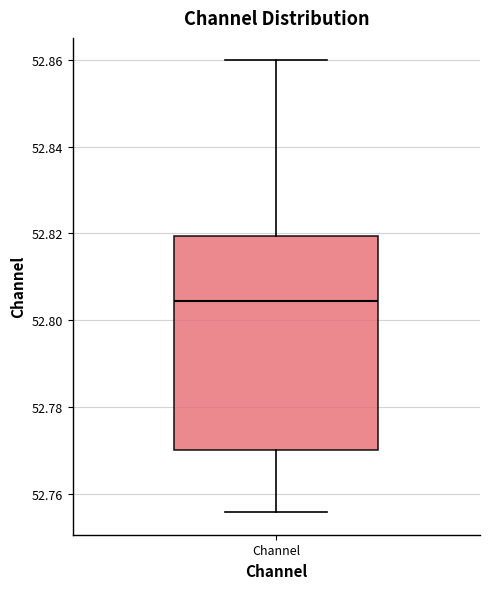

Read this box plot against the y-axis: the position of the median line, the range covered by the box, and the ends of both whiskers. The values are not printed on the chart, so give them approximately, as read against the axis.

median 52.804, box 52.770 to 52.820, whiskers 52.756 to 52.860